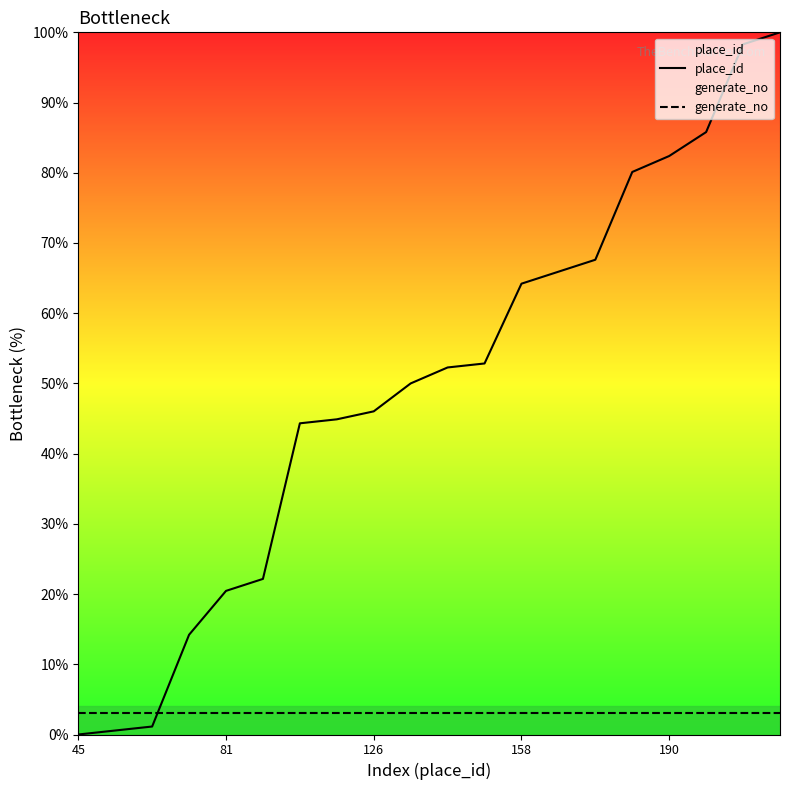

What is the value of the place_id point at the 6th from the left?

22.2